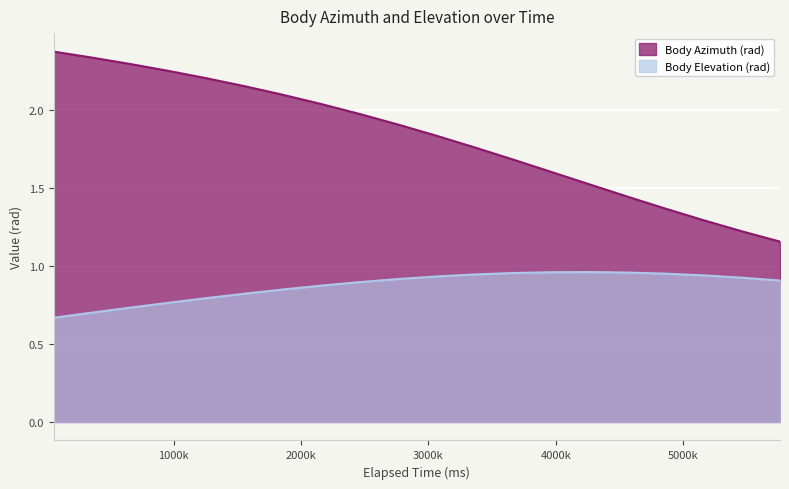

What is the total value across all series at 360000?

3.0